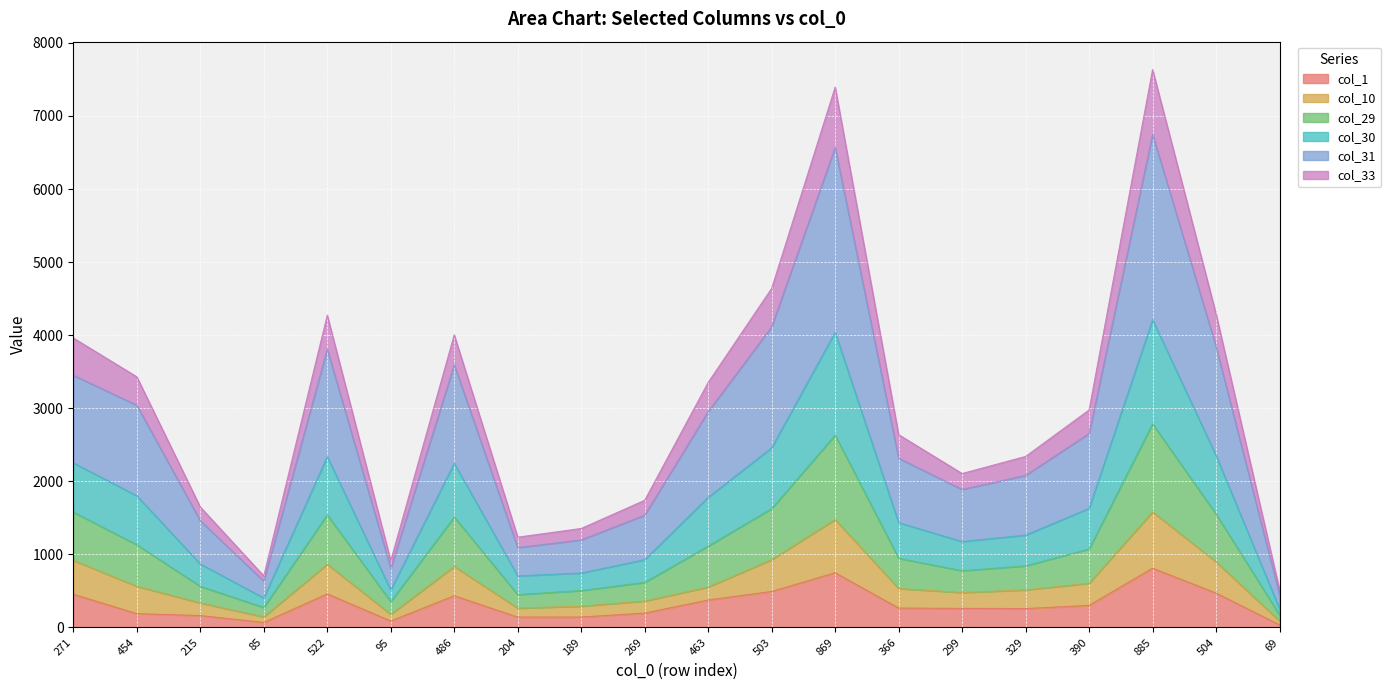

Which series changed the most between 299 and 390?

col_31